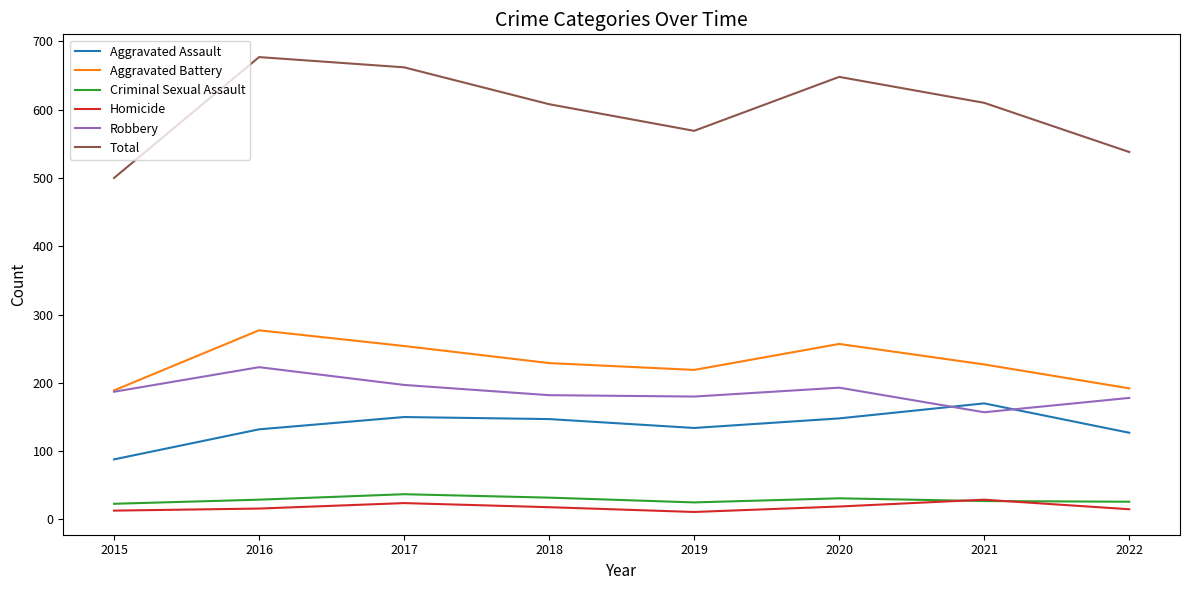

How many categories are shown in the chart?

8